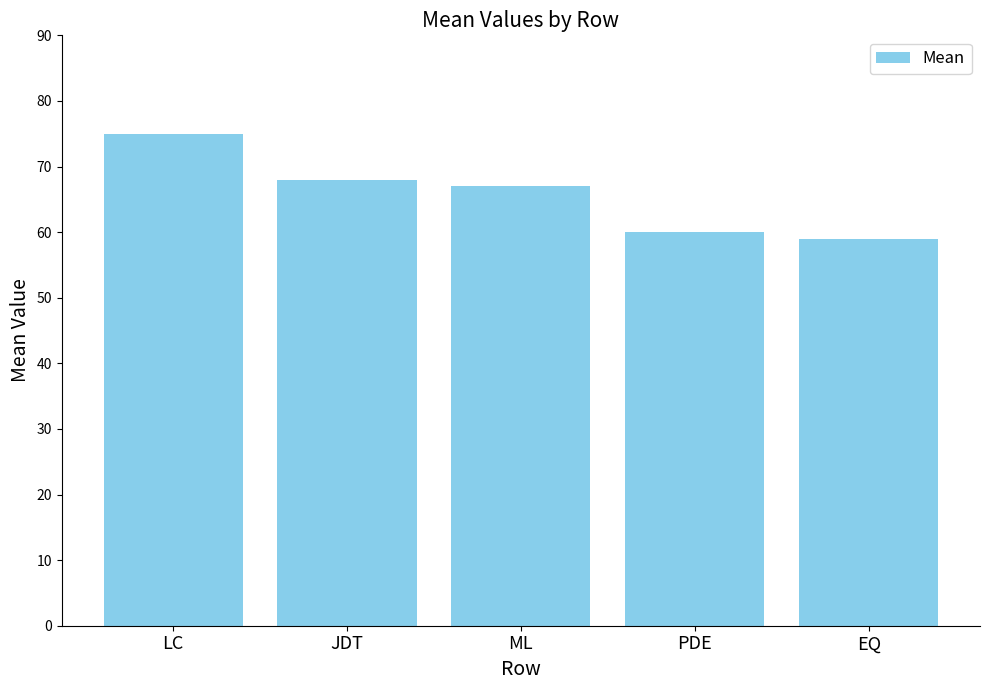

Which label corresponds to the smallest value in the chart?

EQ